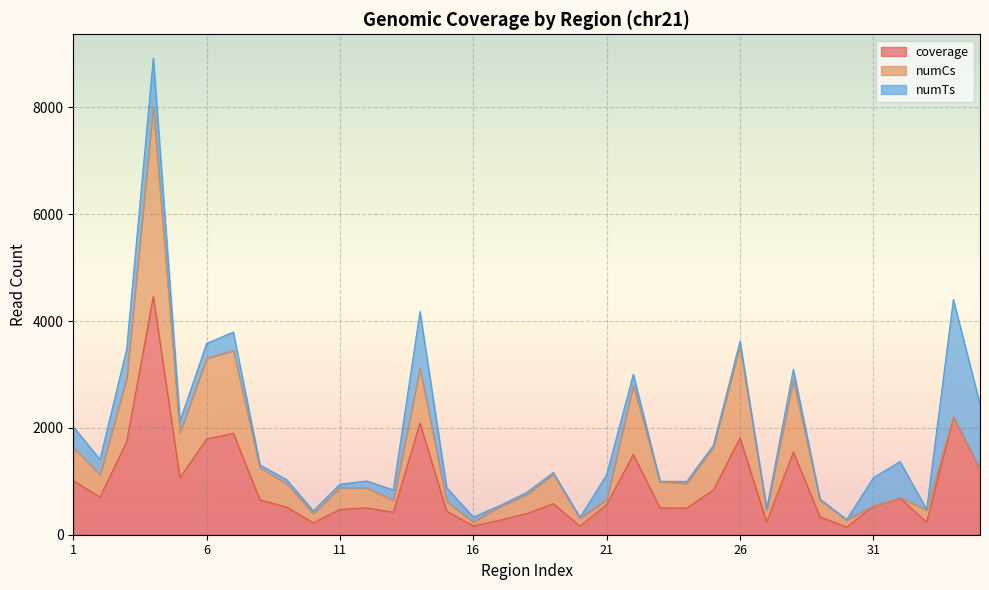

What are all the series names shown in the legend?

coverage, numCs, numTs